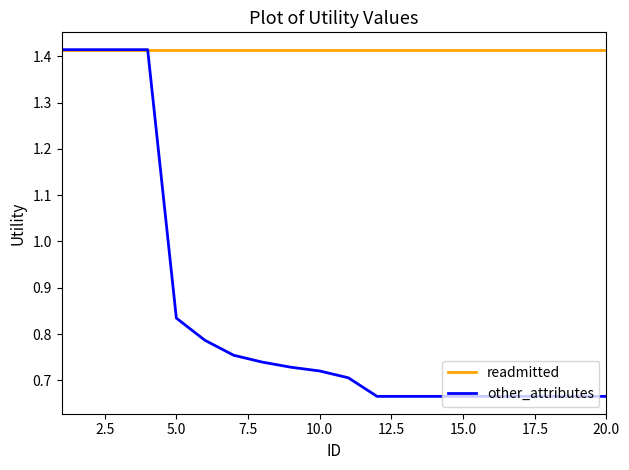

Which series has the largest total across all categories?

readmitted